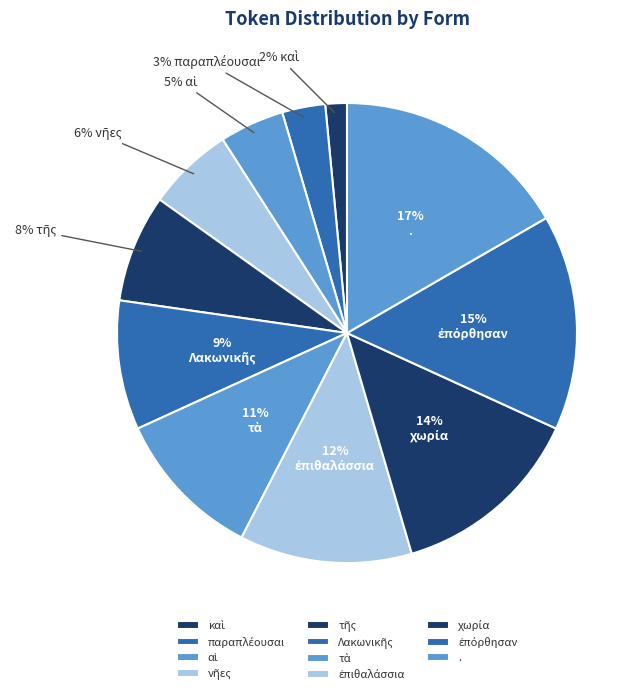

How many segments does this pie chart have?

11